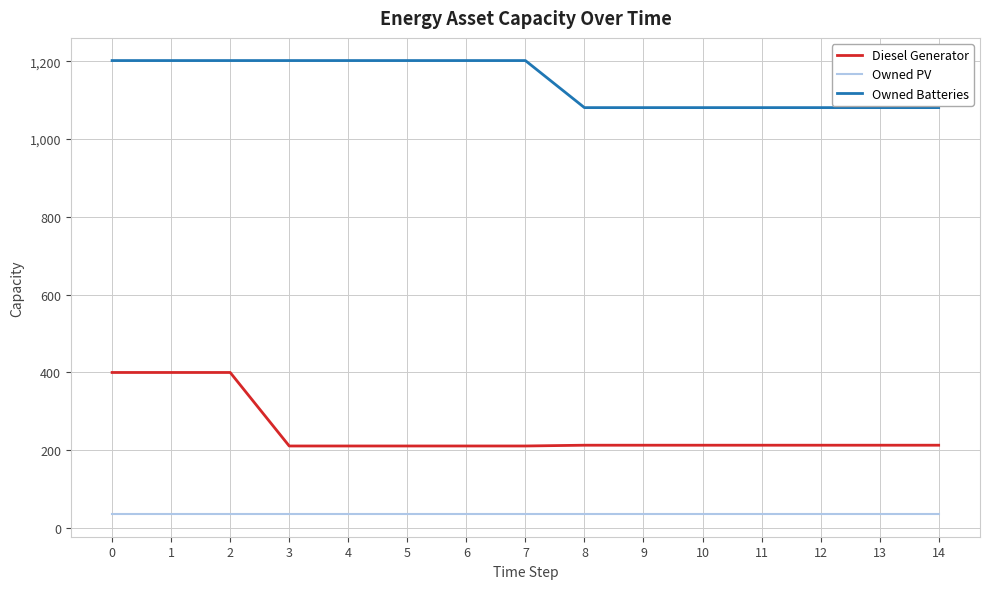

True or false: Diesel Generator and Owned Batteries cross at least once.

False